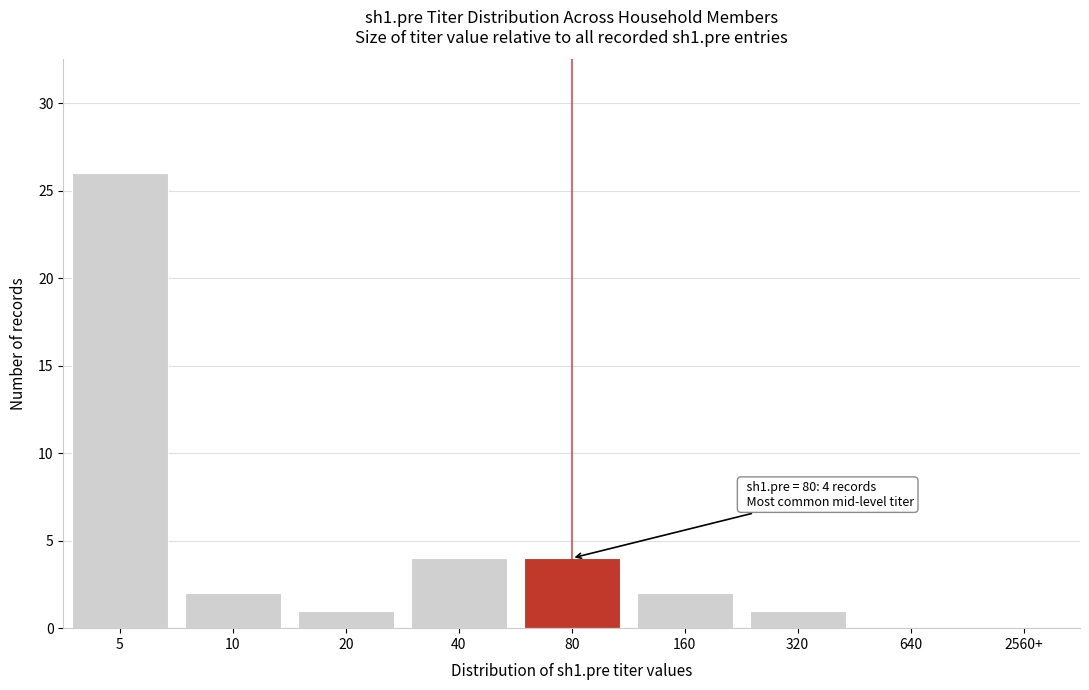

Reading left to right, transcribe all the data shown in this chart.

5=26	10=2	20=1	40=4	80=4	160=2	320=1	640=0	2560+=0